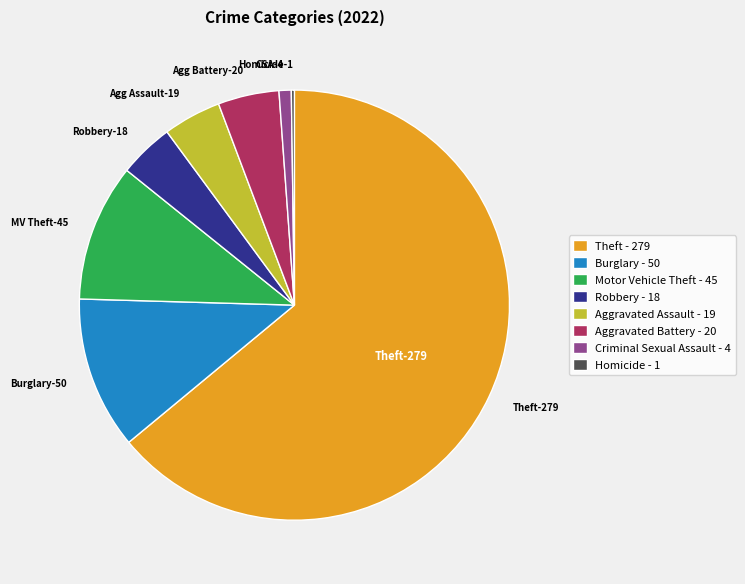

Is it true that Agg Battery-20 is 5% of the pie?

True